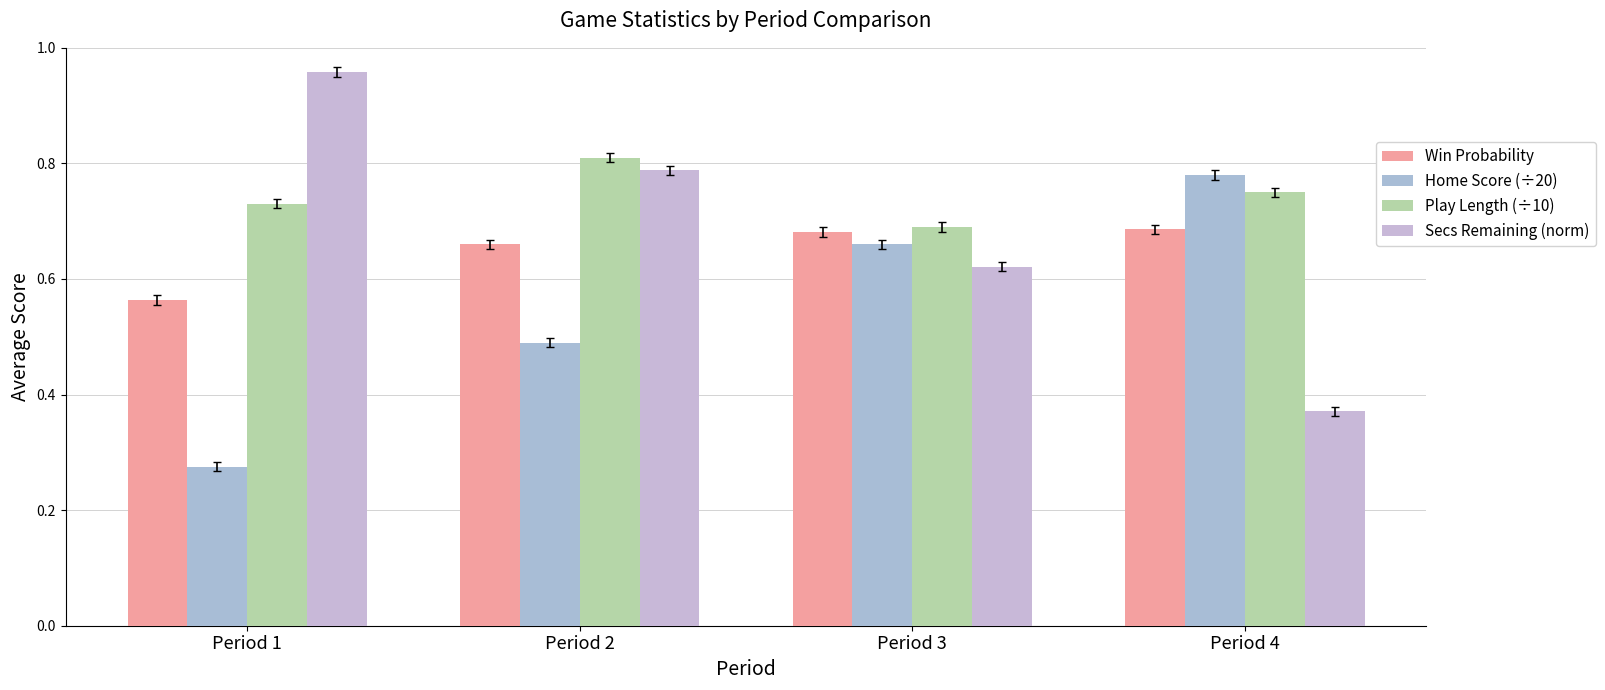

True or false: Win Probability has a value of 1.1 at Period 4.

False